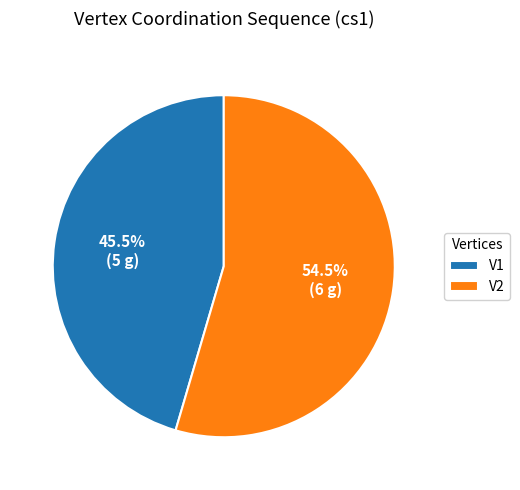

Count the number of slices in the pie.

2